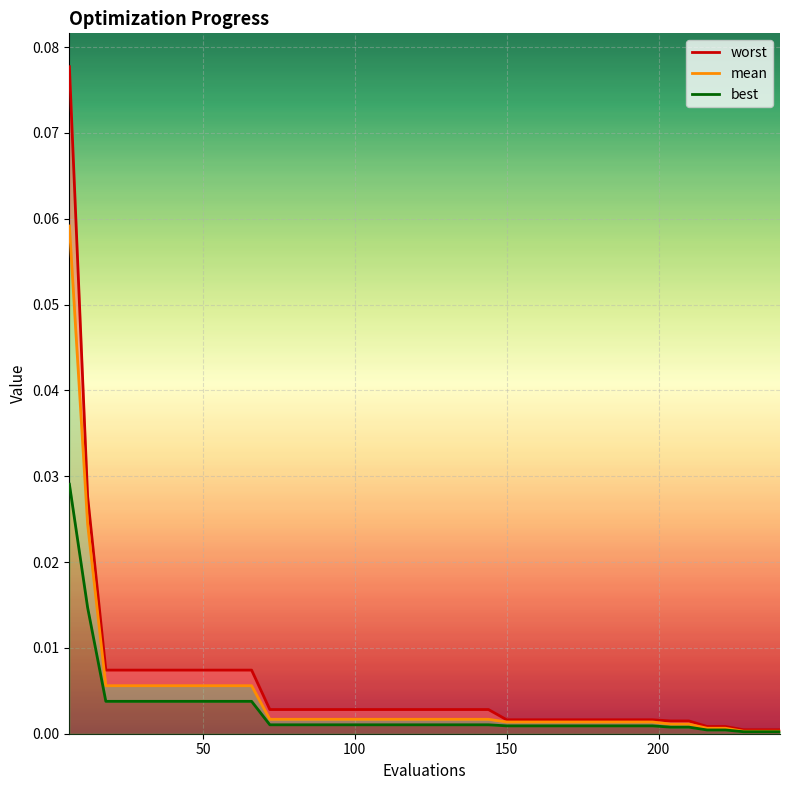

True or false: best has more than 1 points higher than both neighbors.

False